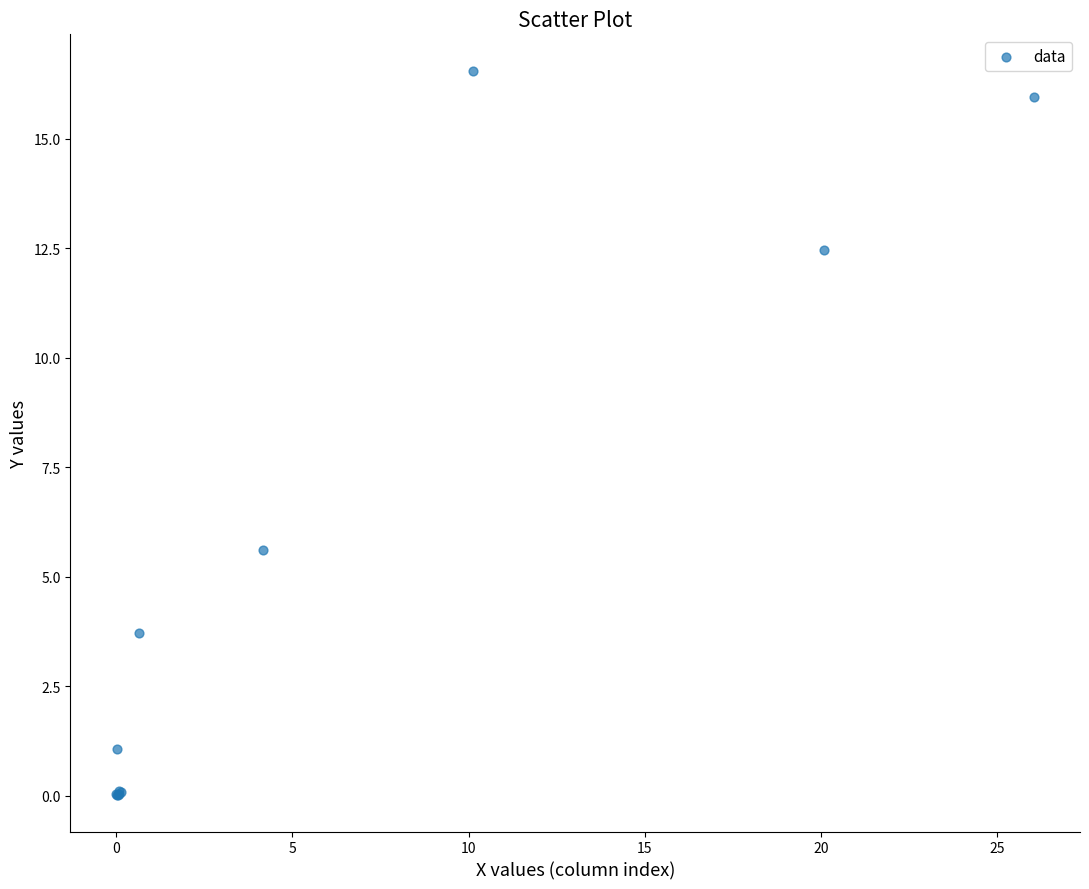

What Y value in the scatter plot is closest to 8?

5.6